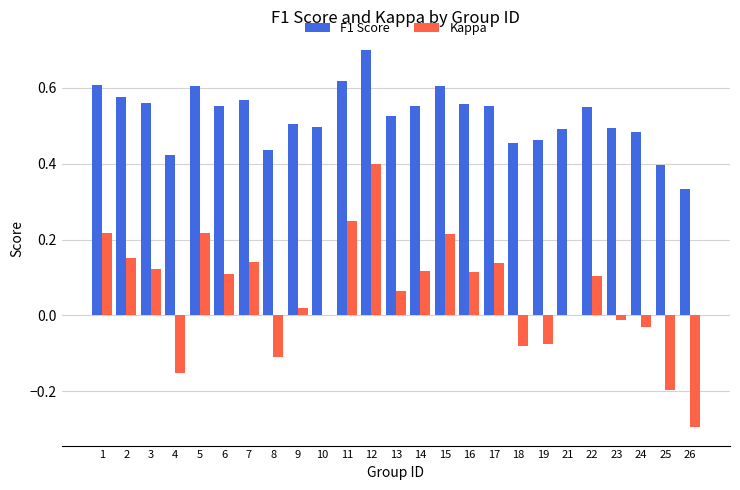

What is the greatest value displayed?

0.7